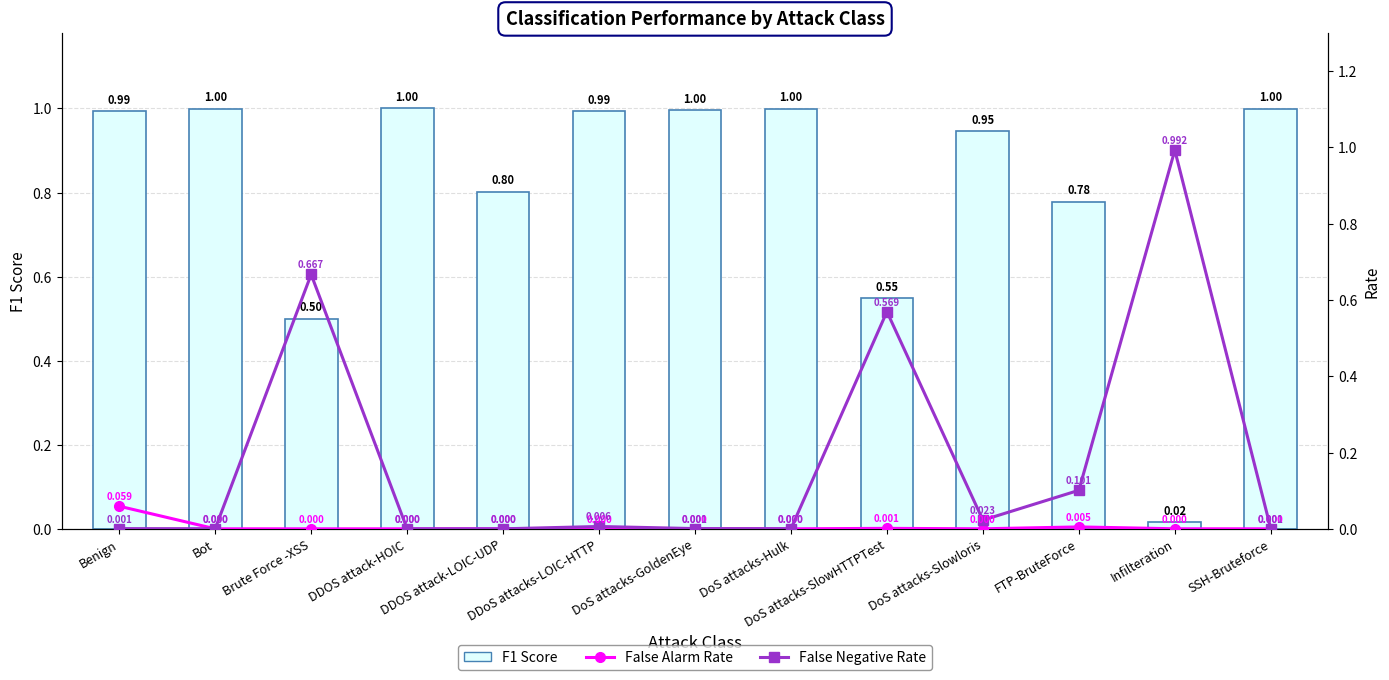

Which series has the largest range (max minus min)?

False Negative Rate